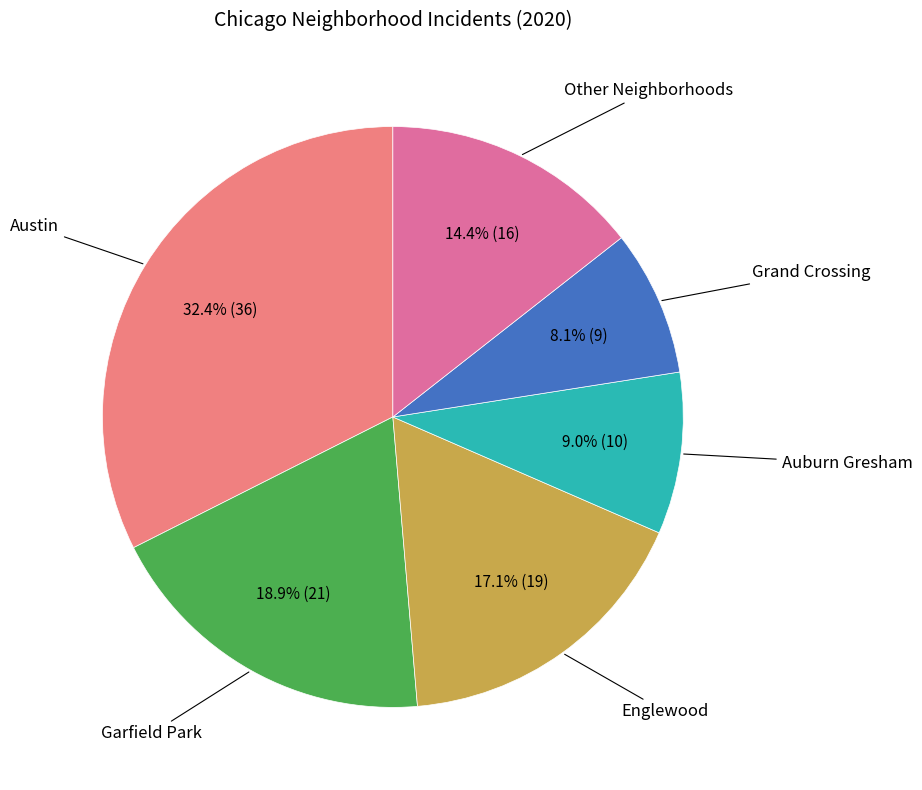

Does any single category account for the majority?

No